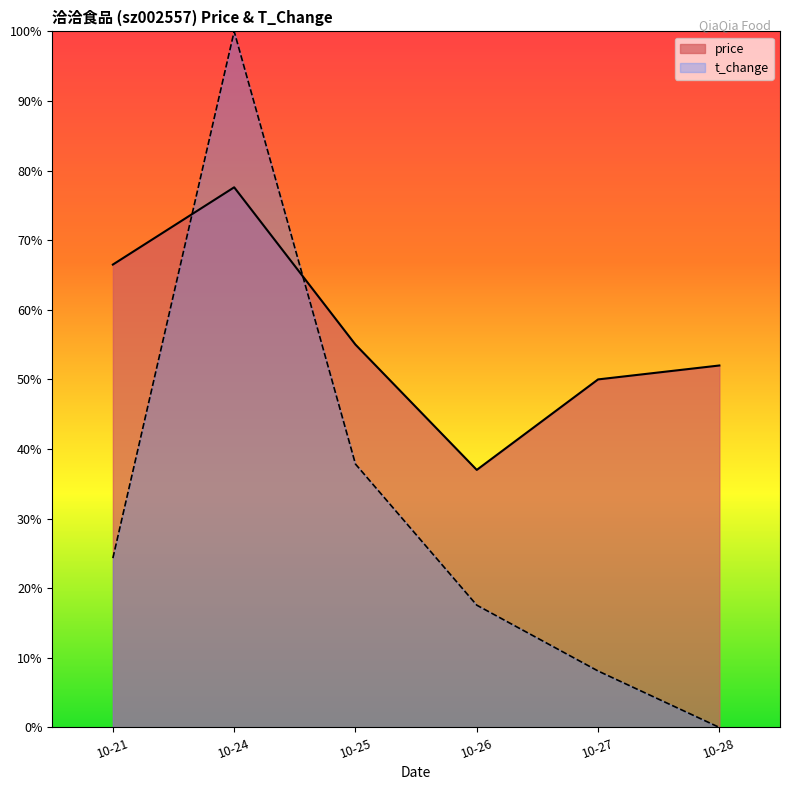

At which label does t_change reach its peak?

10-24